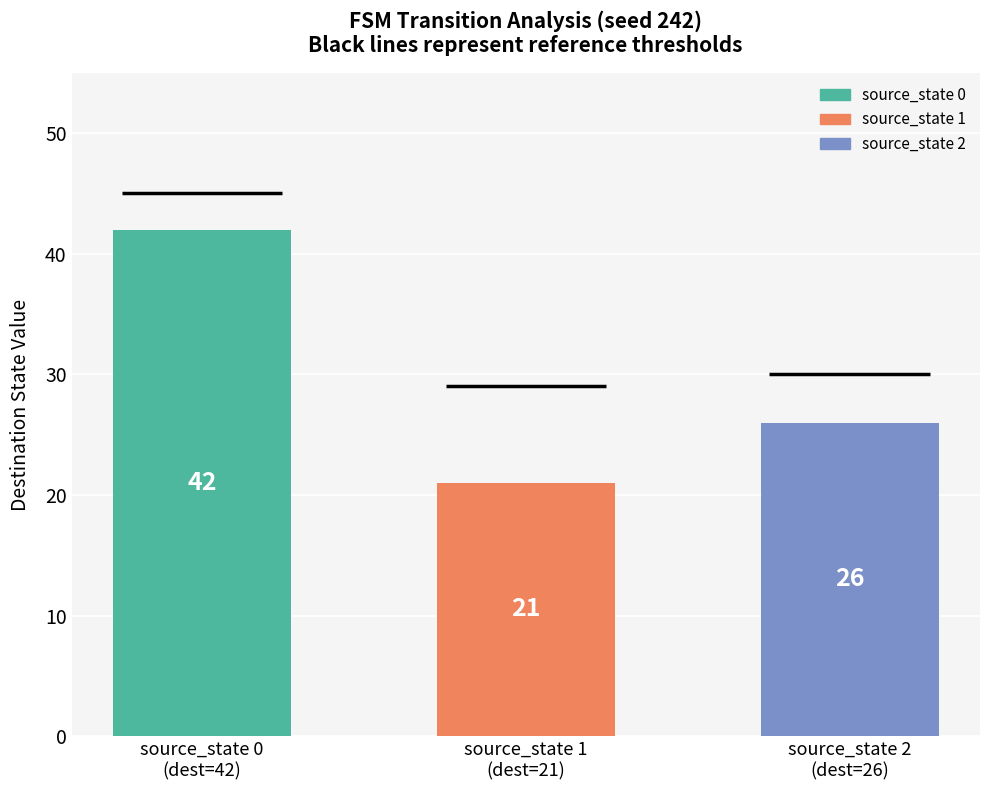

What is the change in value from source_state 0
(dest=42) to source_state 1
(dest=21)?

-21